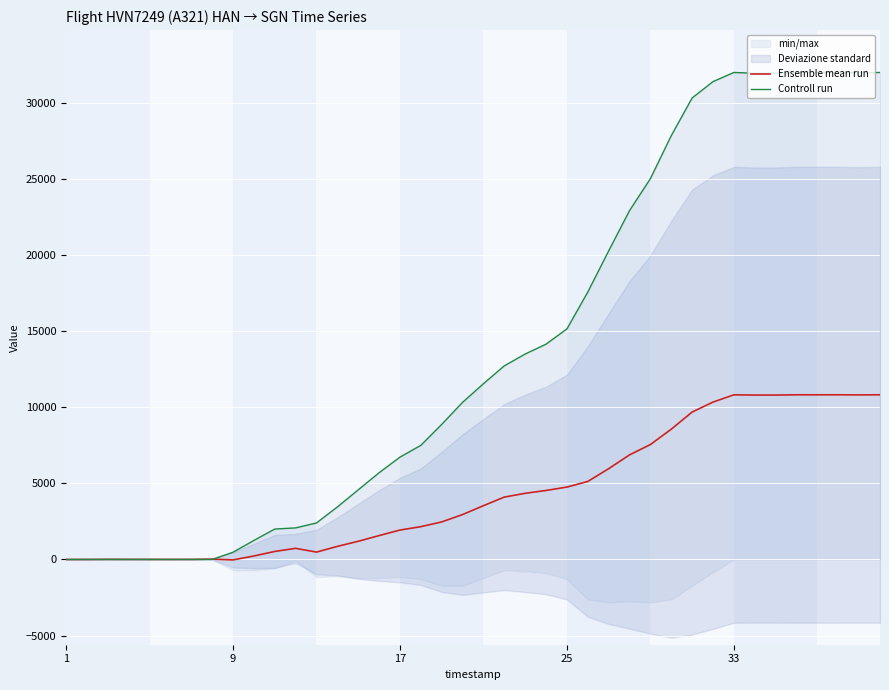

What is the sum of the Controll run values at 39 and 12?

34400.0